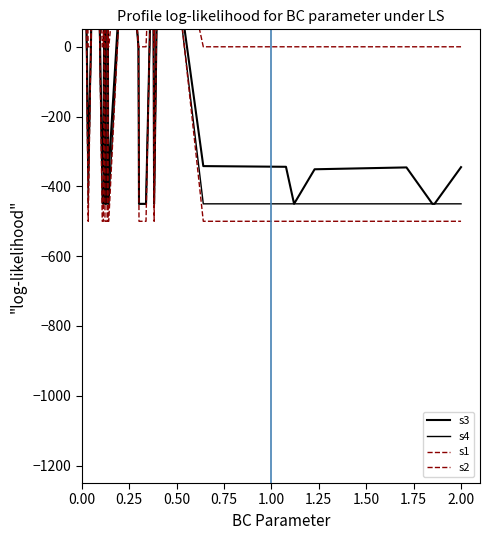

What is the sum of all s3 values?

-3028.5